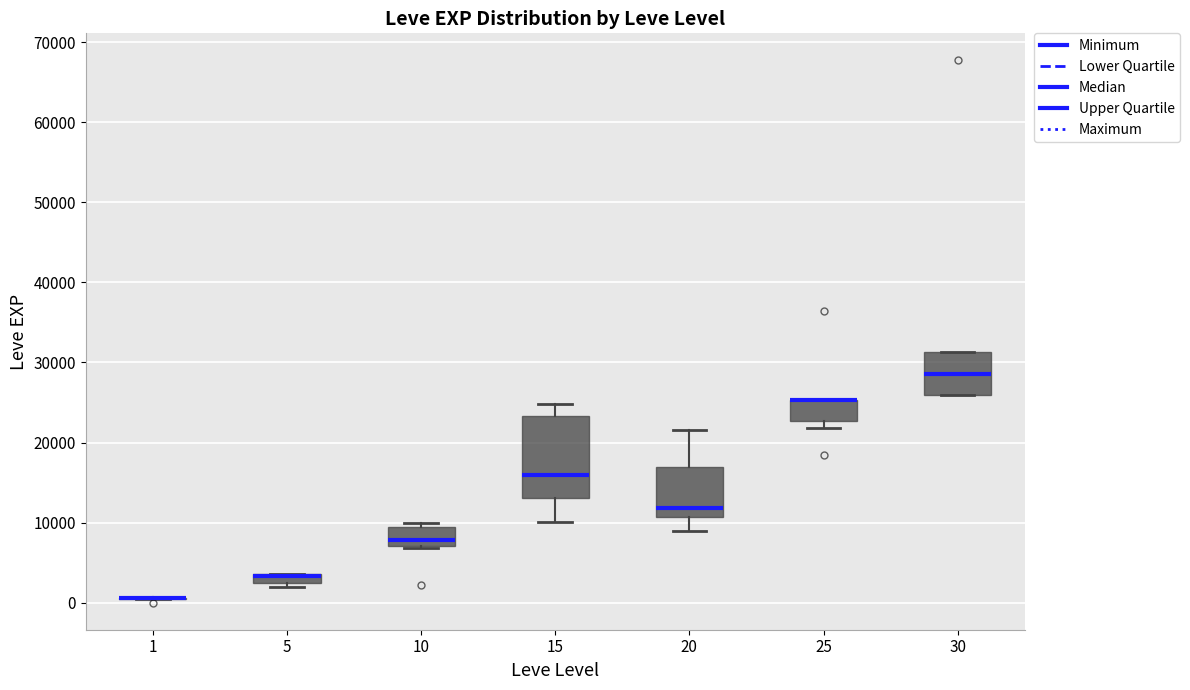

Which box is the tallest, from its lower edge to its upper edge?

15